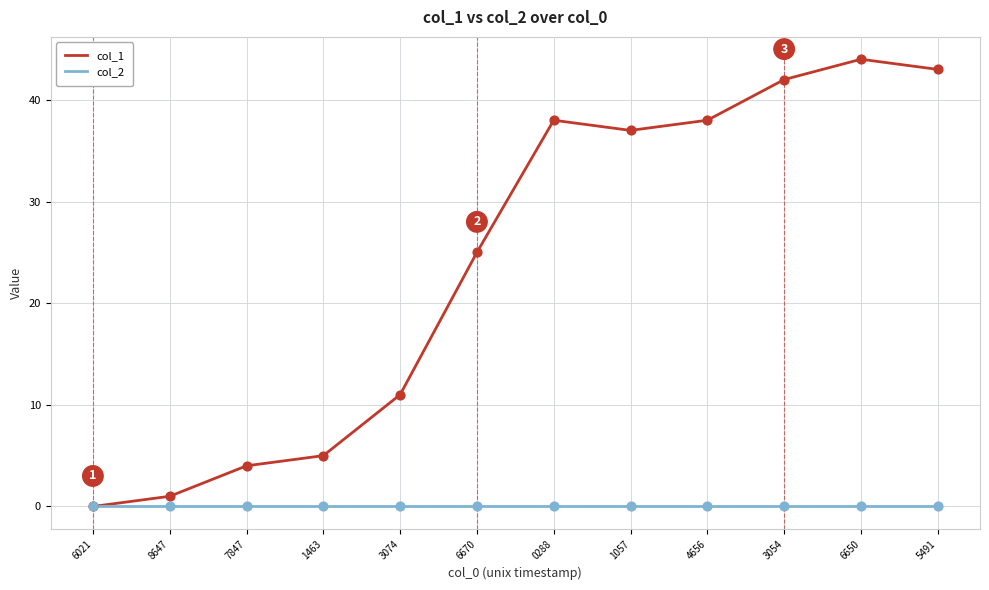

What are all the series names shown in the legend?

col_1, col_2